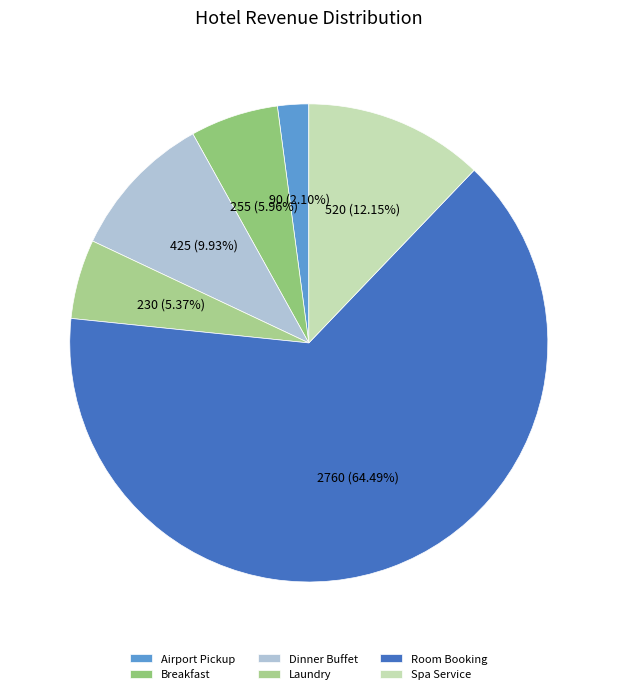

Approximately how many times larger is the value at Dinner Buffet compared to Room Booking?

0.2